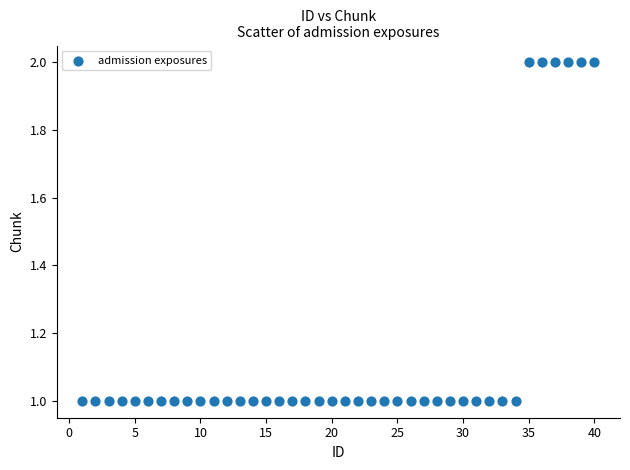

What is the range of X values (max minus min)?

39